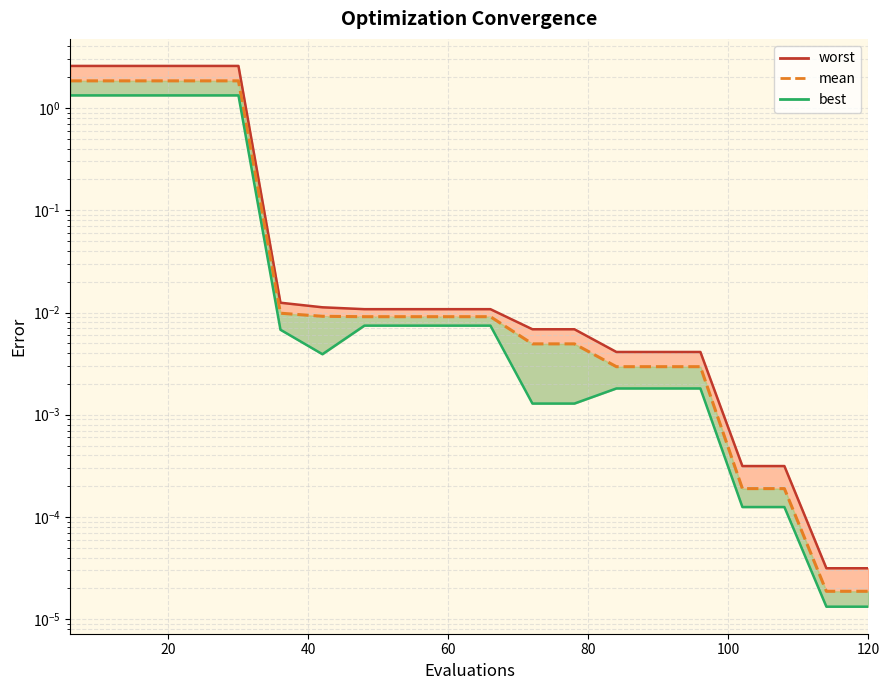

What is the maximum value shown in the chart?

2.6